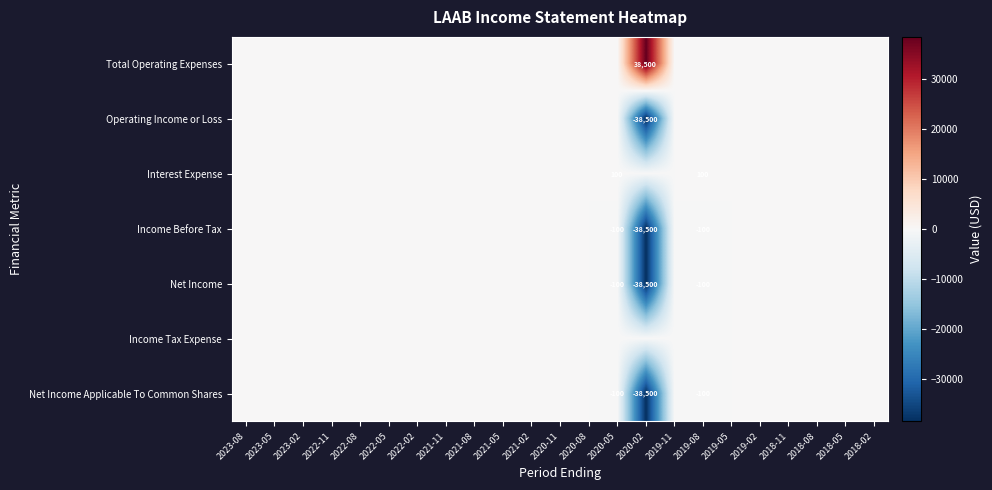

Which series has the largest range (max minus min)?

Total Operating Expenses